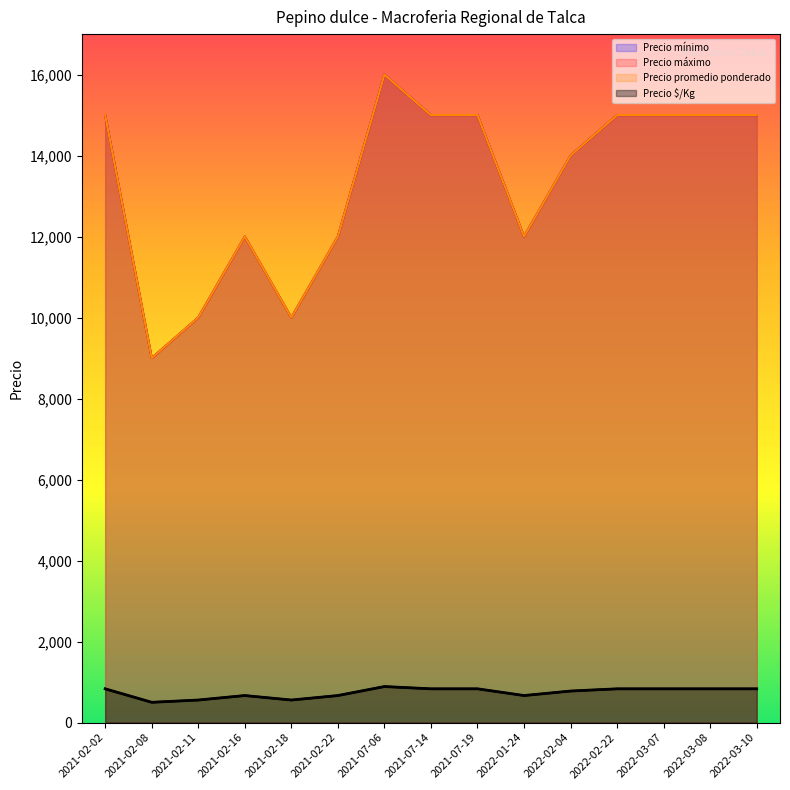

True or false: Precio mínimo has more than 2 interior local peaks.

True